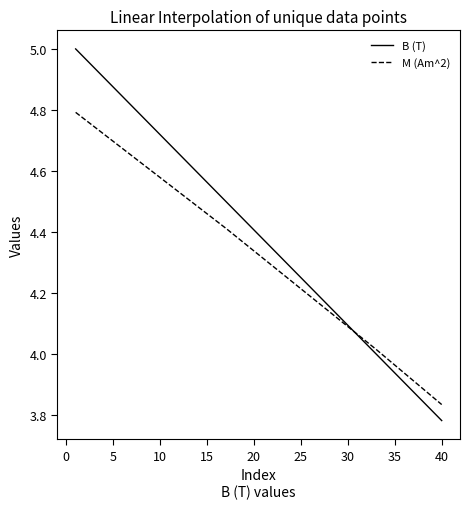

Which series has the largest range (max minus min)?

B (T)